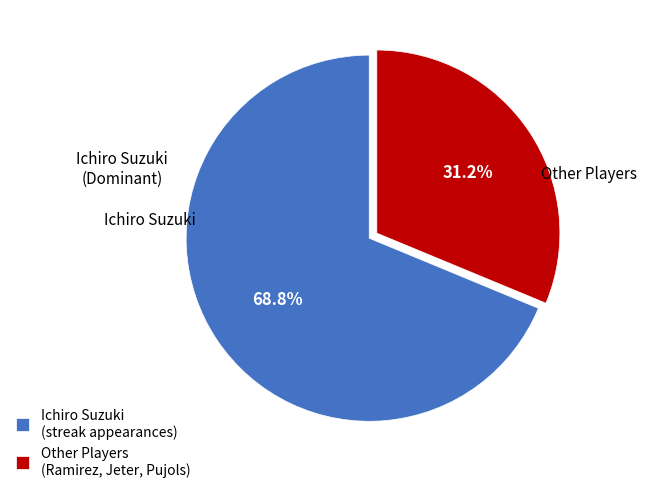

What is the majority slice?

Ichiro Suzuki (streak appearances)